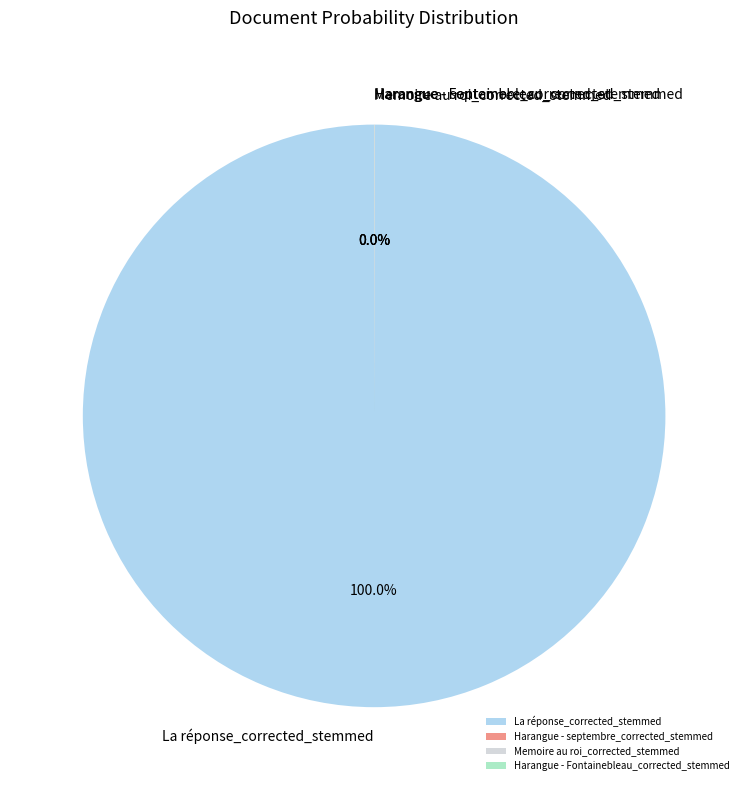

Is it true that La réponse_corrected_stemmed is 100% of the pie?

True